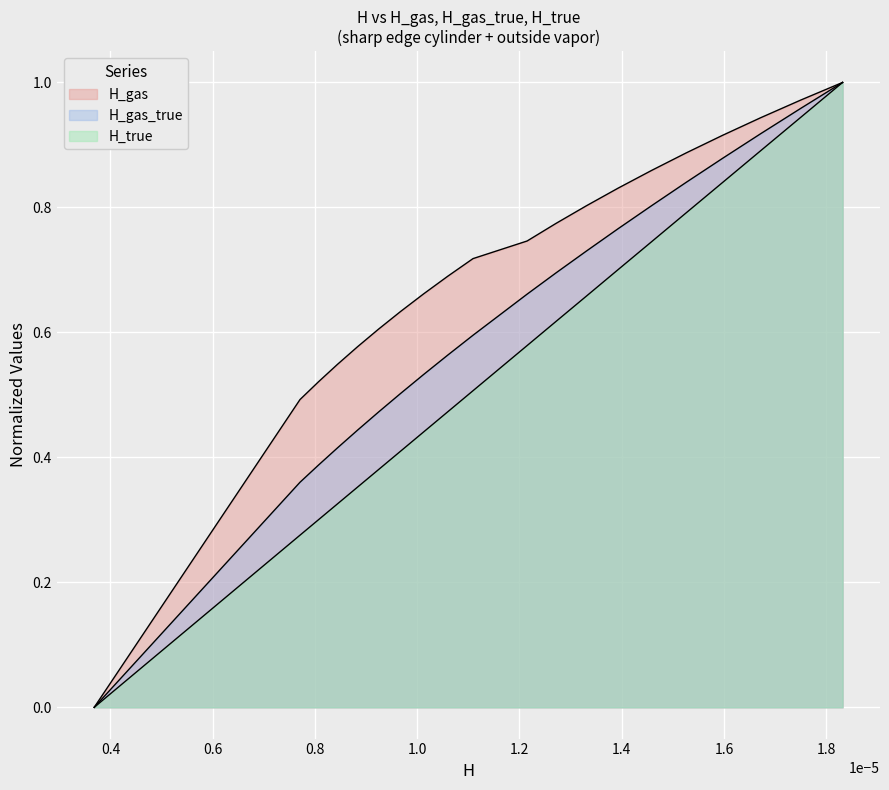

How many lines are shown in the chart?

3